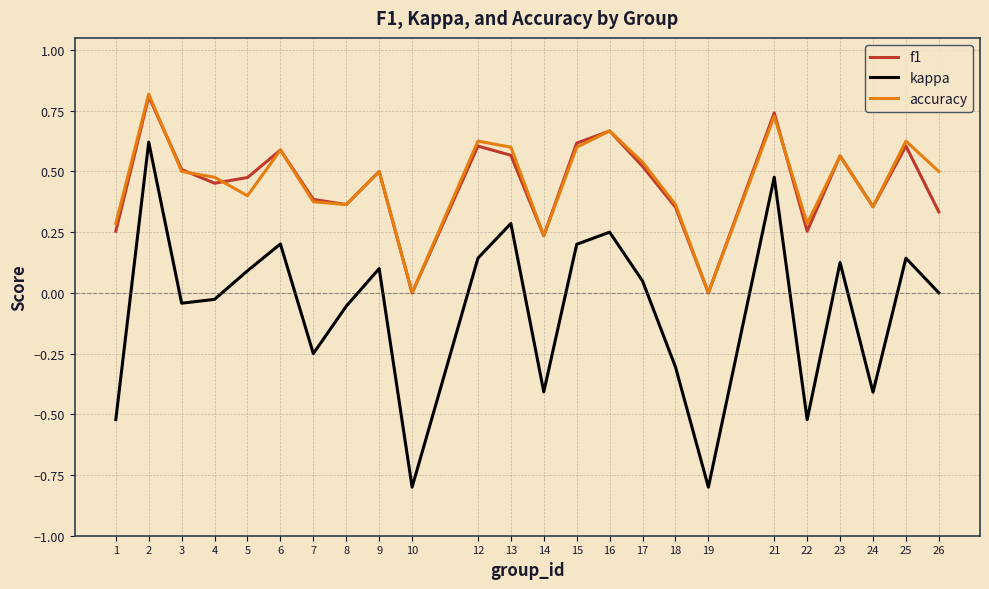

What is the sum of all kappa values?

-1.5